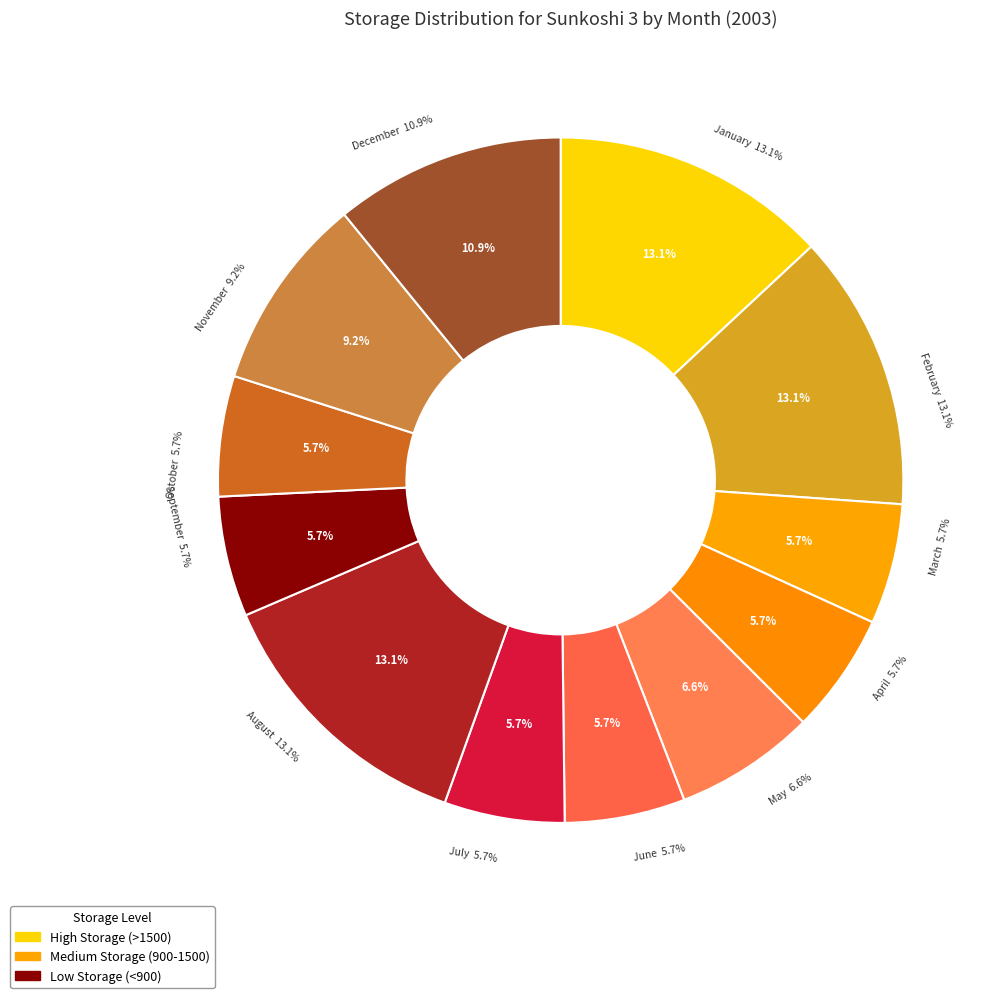

Is it true that September is 11% of the pie?

False